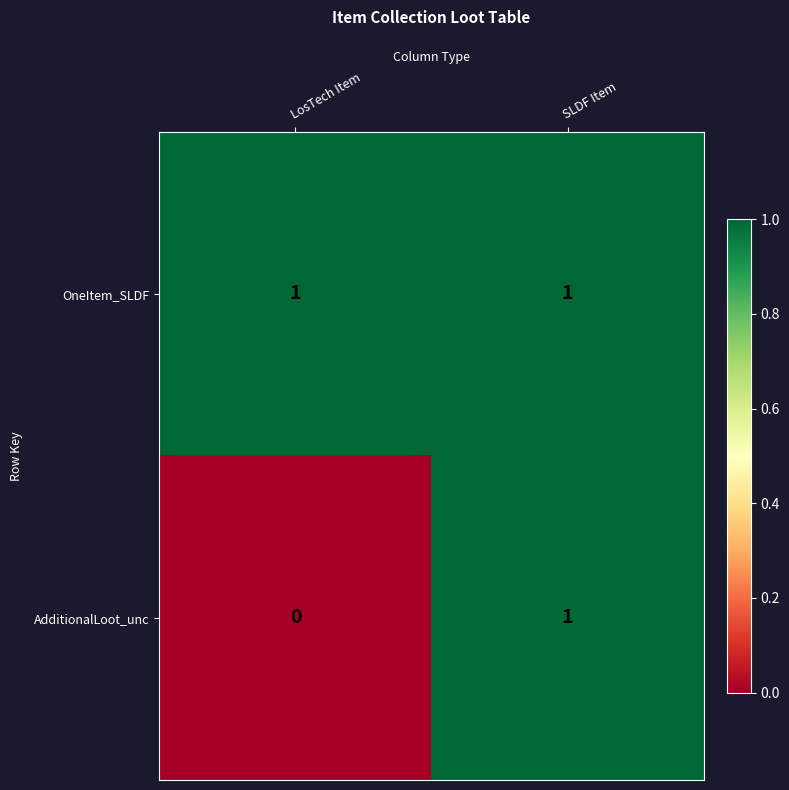

Rank the series at LosTech Item from highest to lowest value.

OneItem_SLDF, AdditionalLoot_unc